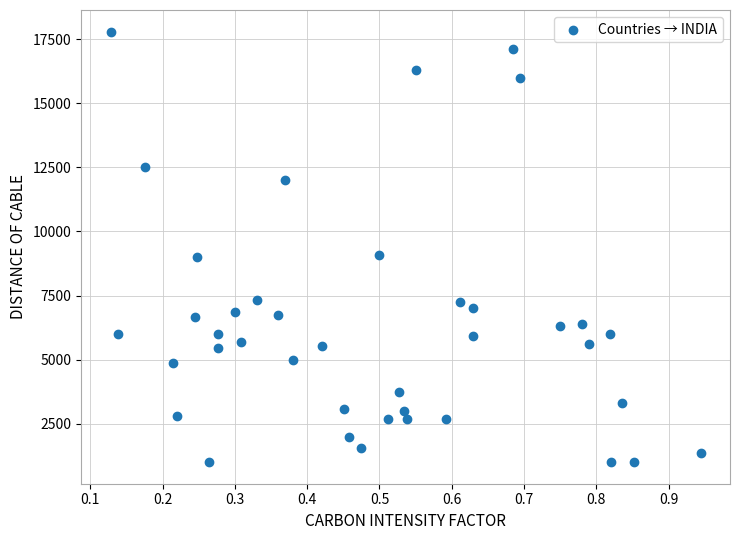

What is the range of Y values (max minus min)?

16800